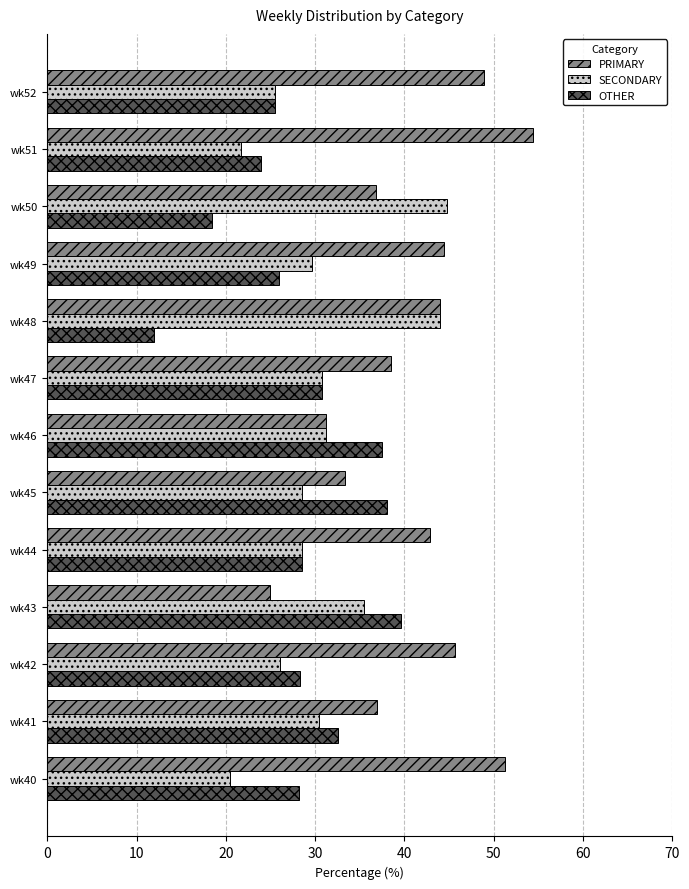

Rank the series at wk45 from lowest to highest value.

SECONDARY, PRIMARY, OTHER